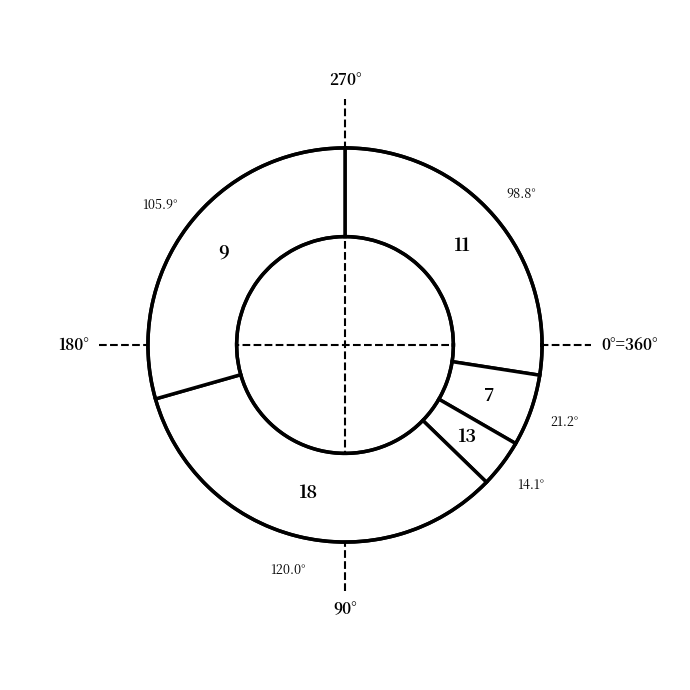

Which category has the smallest portion of the pie?

13